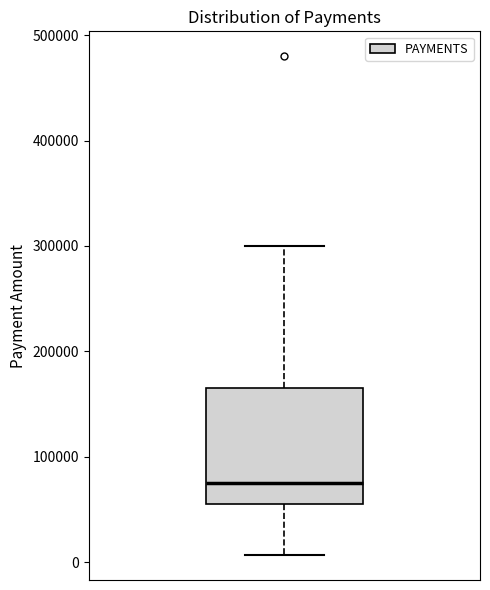

Where does the median line of the box sit on the y-axis? The values are not printed on the chart, so give them approximately, as read against the axis.

80000